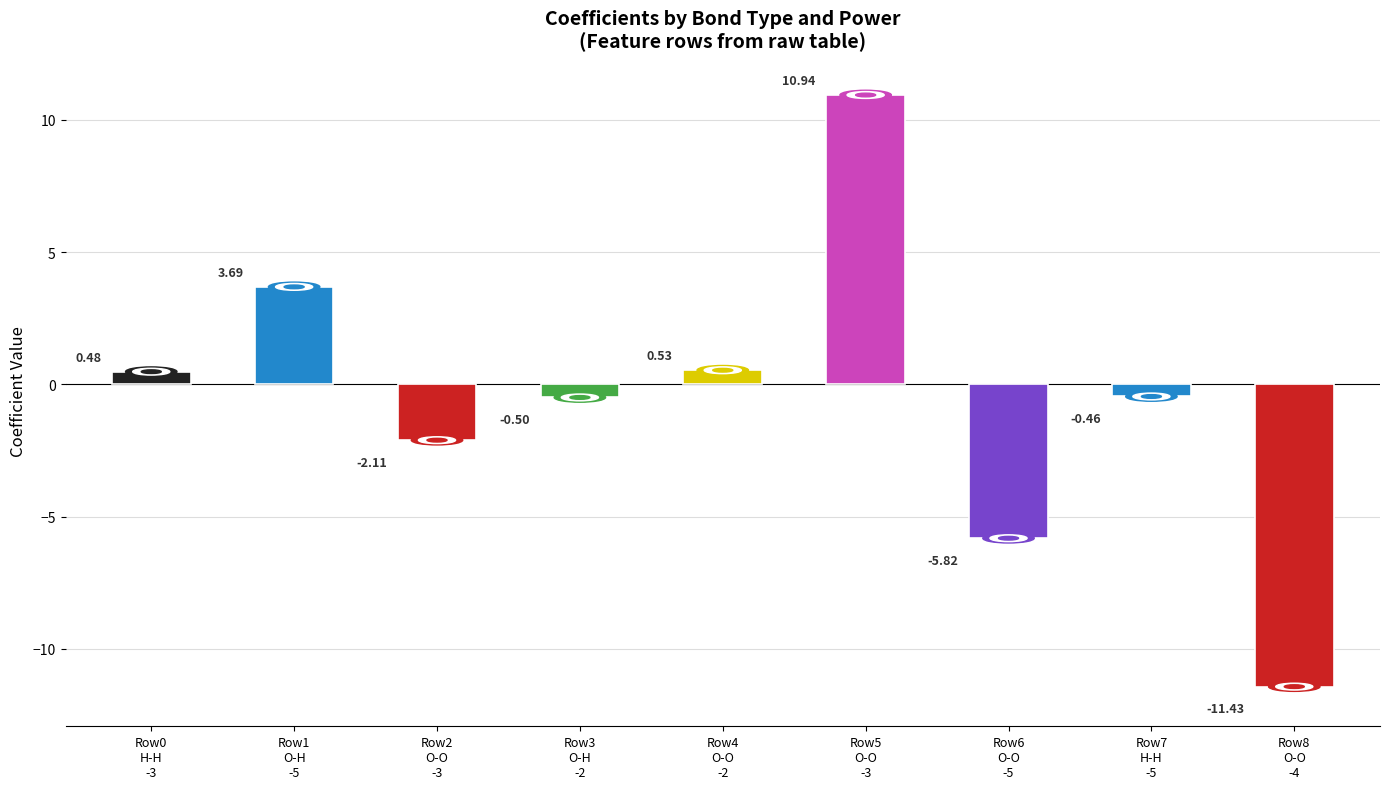

Which has a higher value, O-O or O-H?

O-H